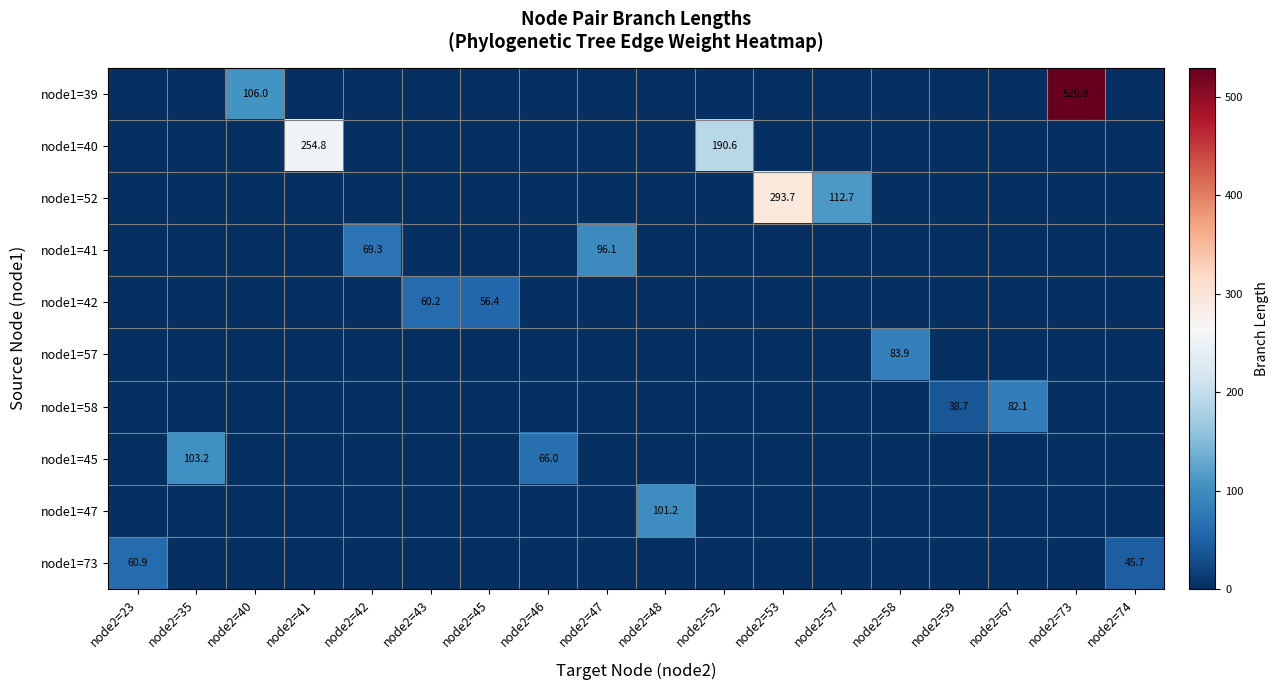

True or false: node1=58 has a value of 118.6 at node2=67.

False